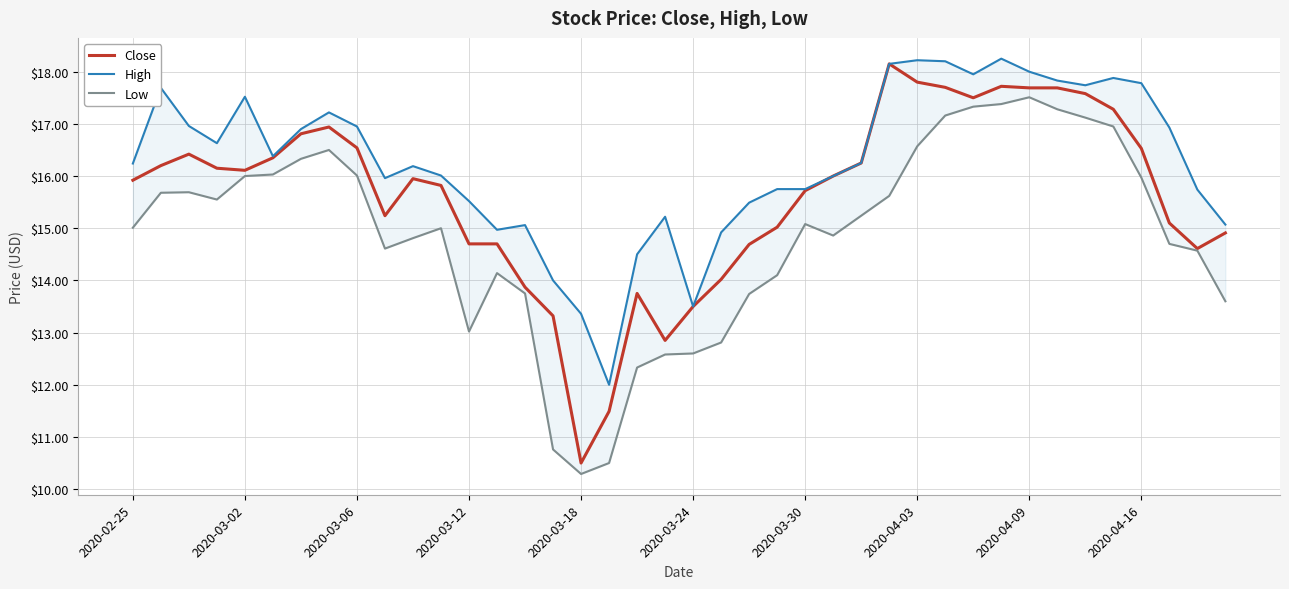

What is the lowest value of the Close series?

10.5